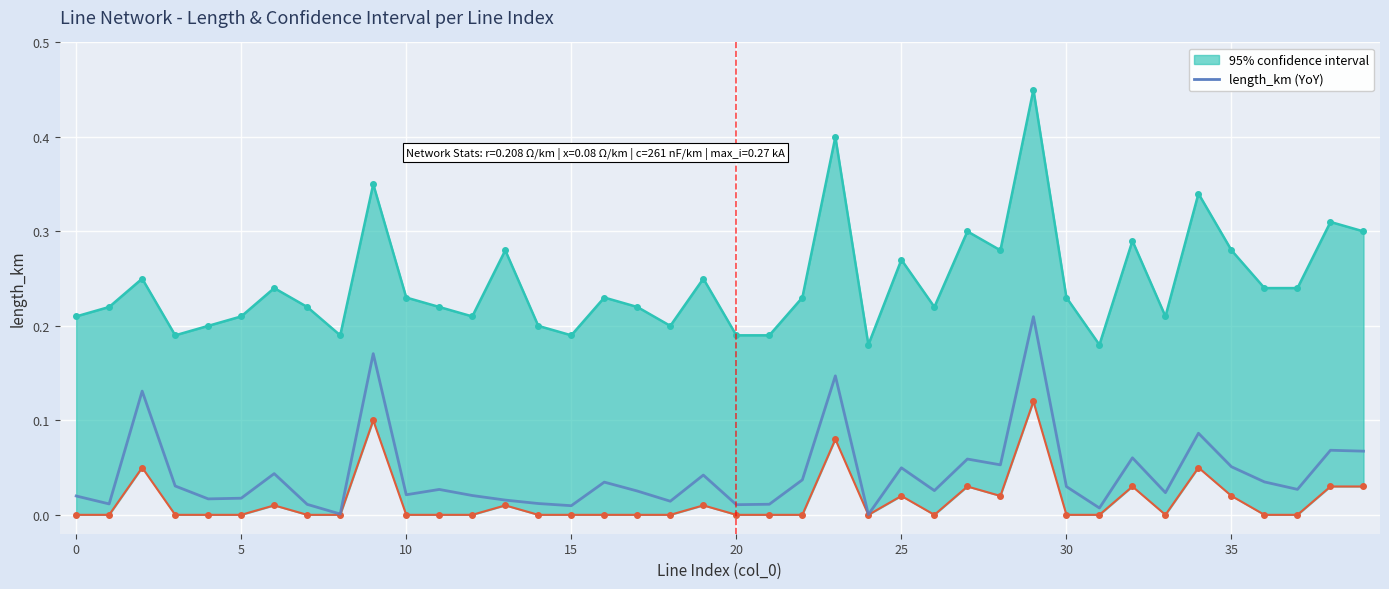

Which label corresponds to the largest value in the chart?

29